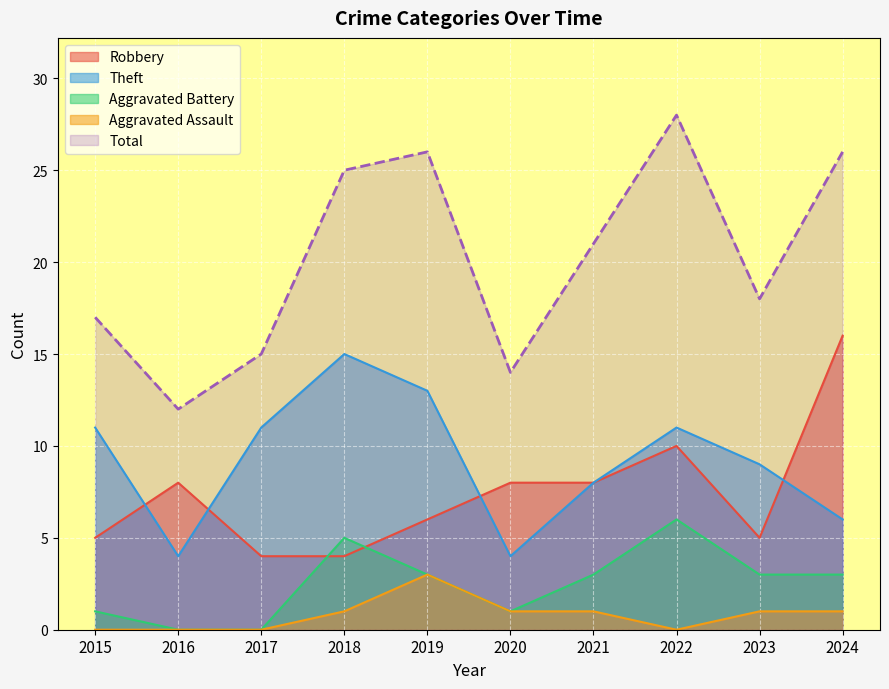

What is the lowest value of the Theft series?

4